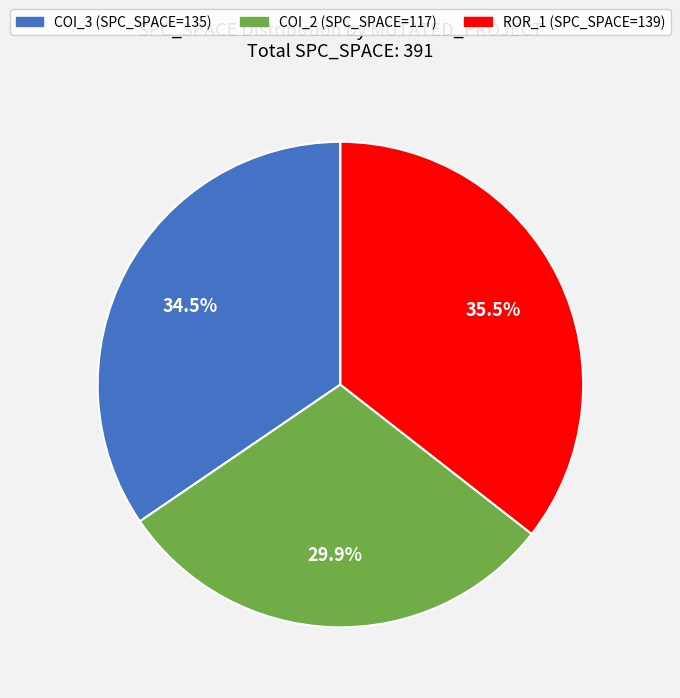

Is there a majority slice in this chart?

No